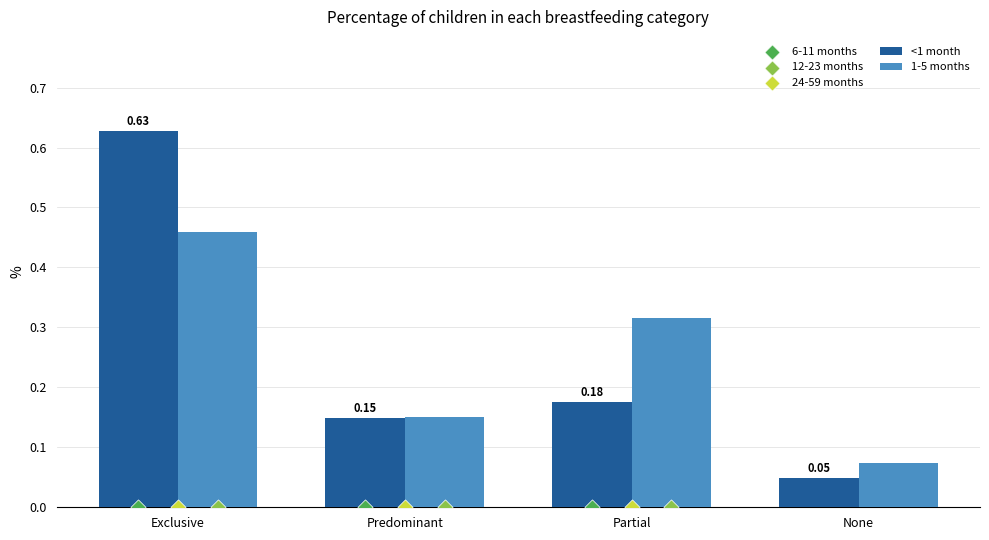

Which series reaches the minimum Y coordinate?

6-11 months